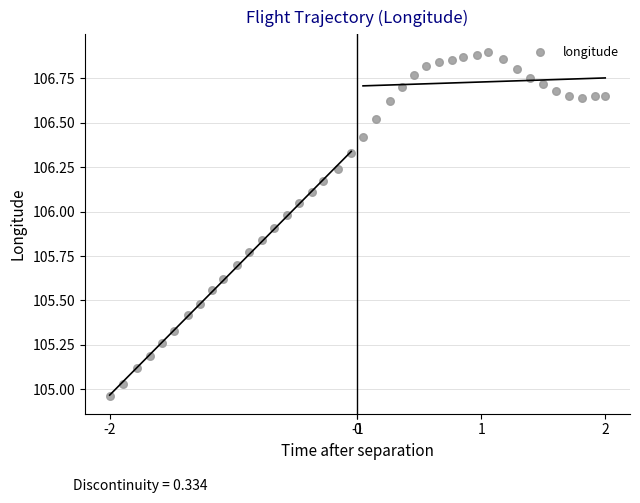

What is the range of Y values (max minus min)?

1.9